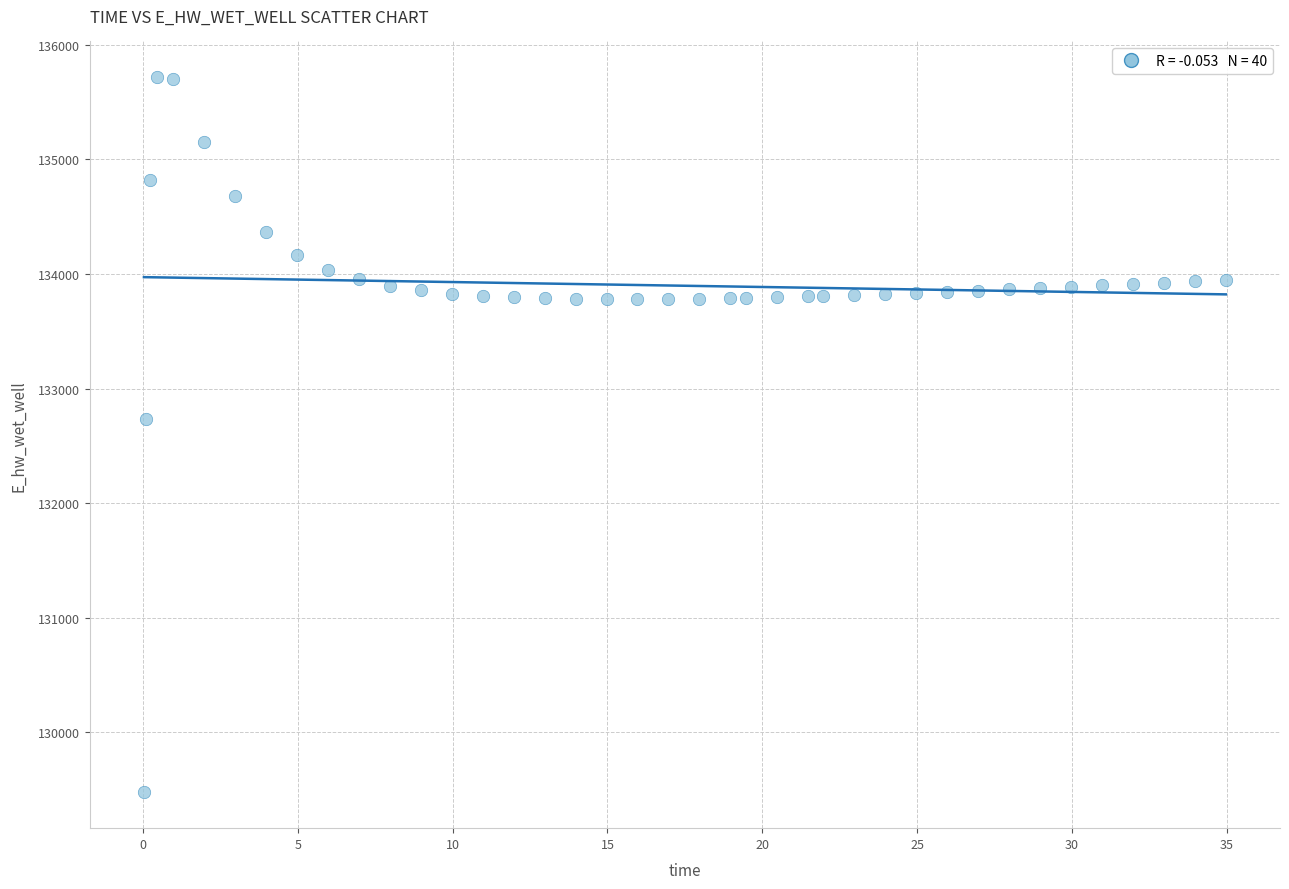

What is the range of Y values (max minus min)?

6241.7